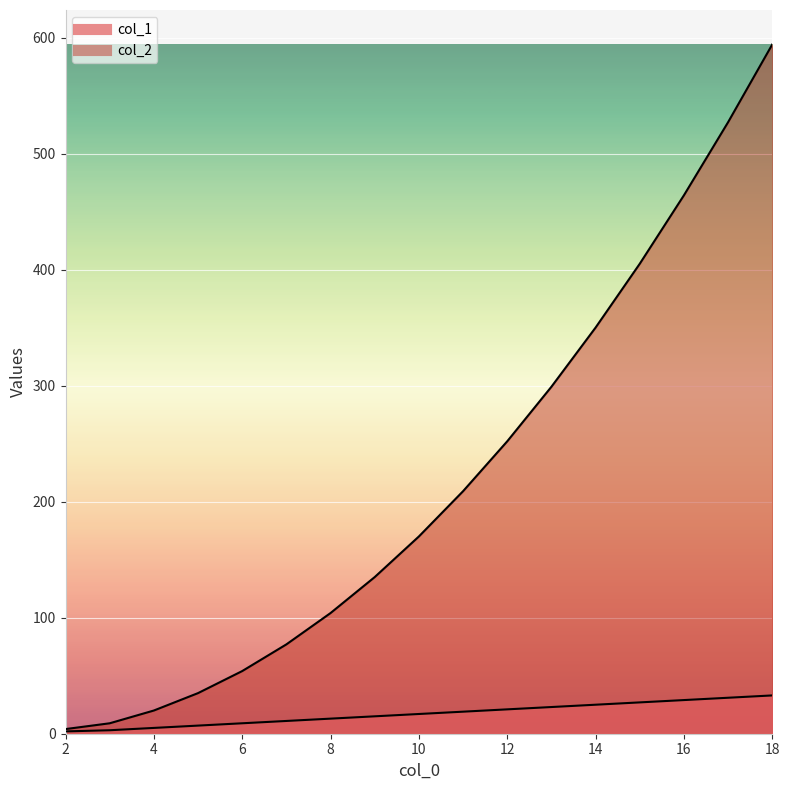

The value of col_1 at 15 is 38. True or false?

False